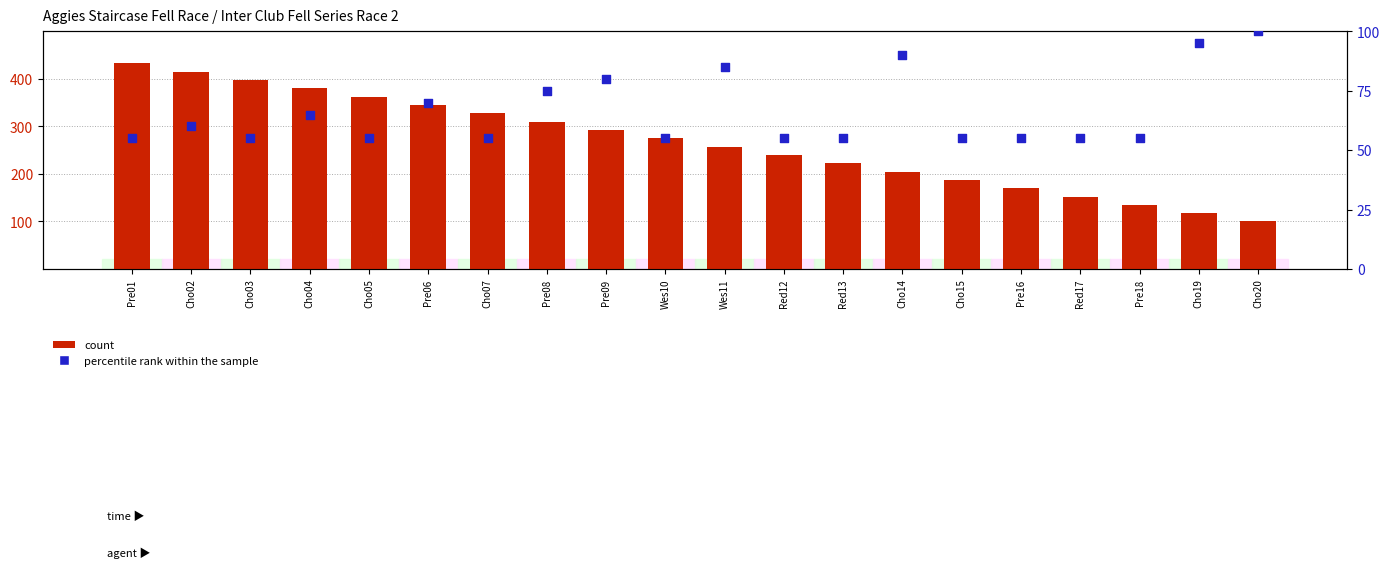

Which series reaches the maximum Y coordinate?

count